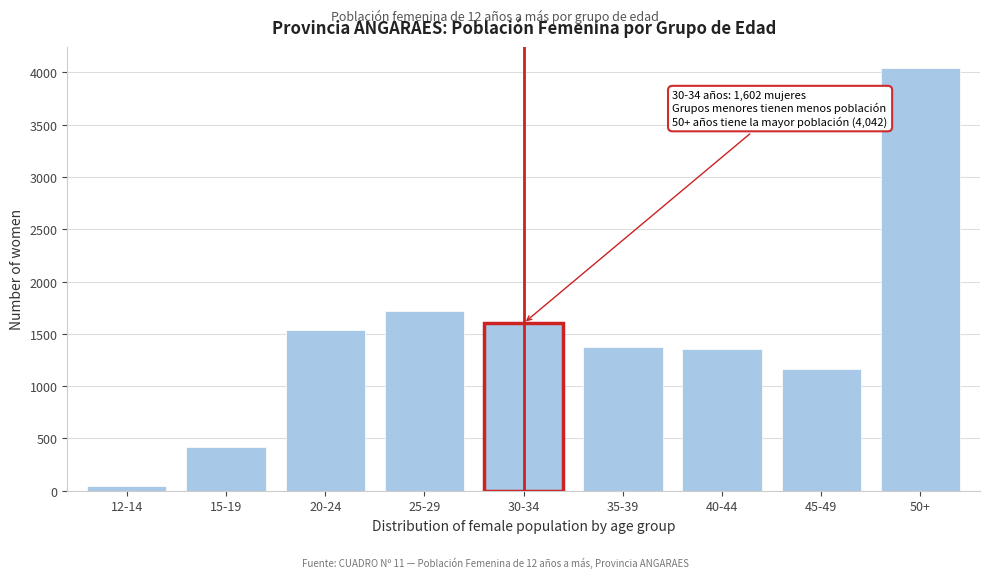

Reading right to left, transcribe all the data shown in this chart.

4042	1162	1352	1373	1602	1718	1541	420	41